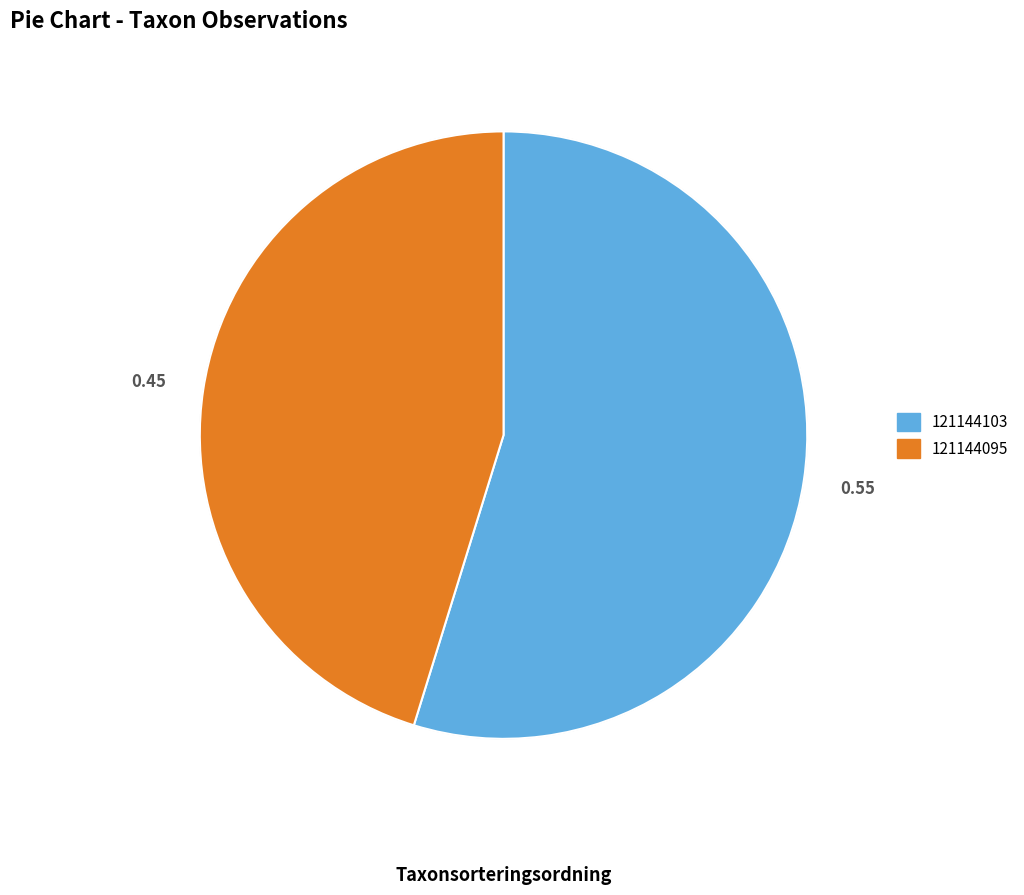

Which category has the biggest portion of the pie?

121144103